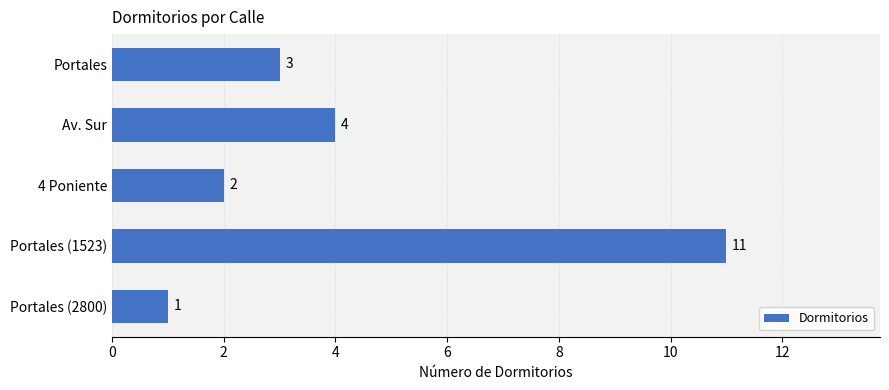

List the labels in order of value, smallest first.

Portales (2800), 4 Poniente, Portales, Av. Sur, Portales (1523)